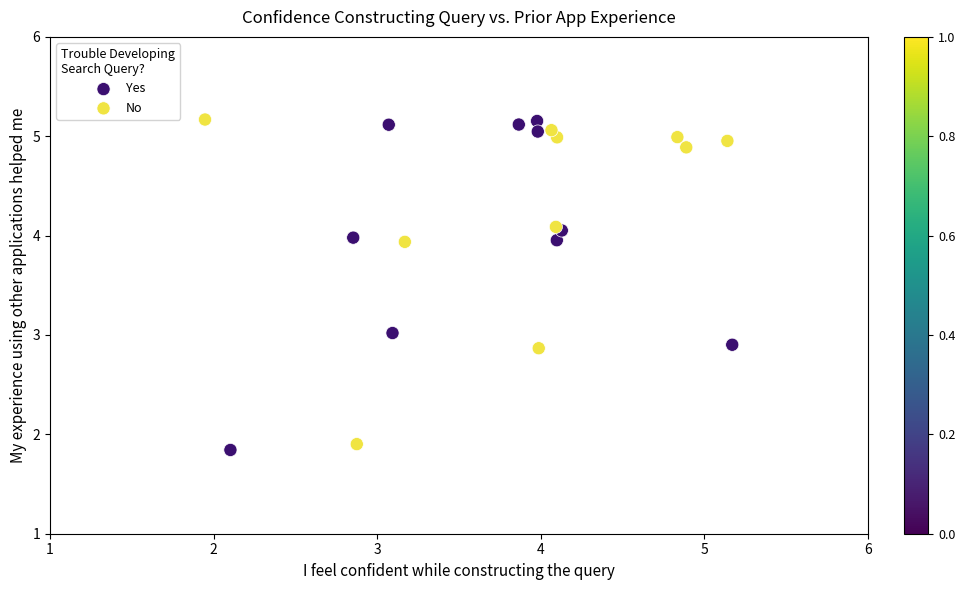

What are all the series names shown in the legend?

Yes, No